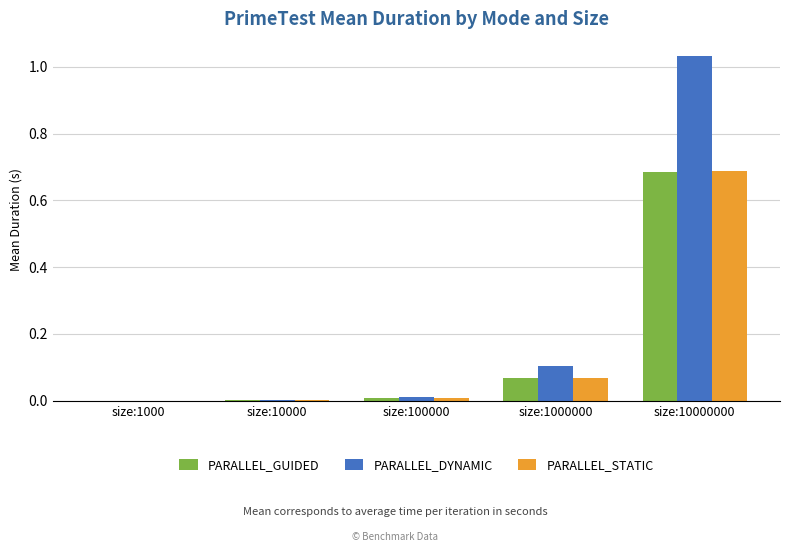

How many groups of bars are there?

5